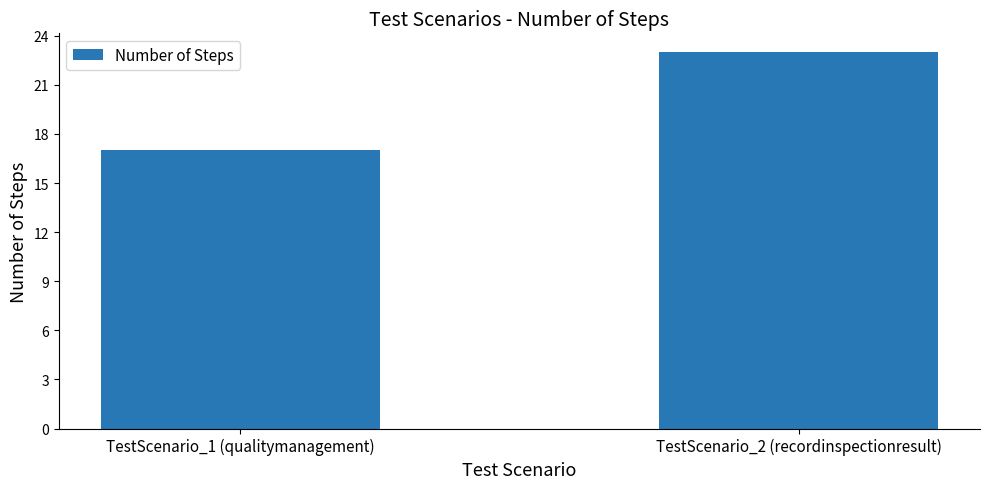

What is the change in value from TestScenario_1 (qualitymanagement) to TestScenario_2 (recordinspectionresult)?

+6